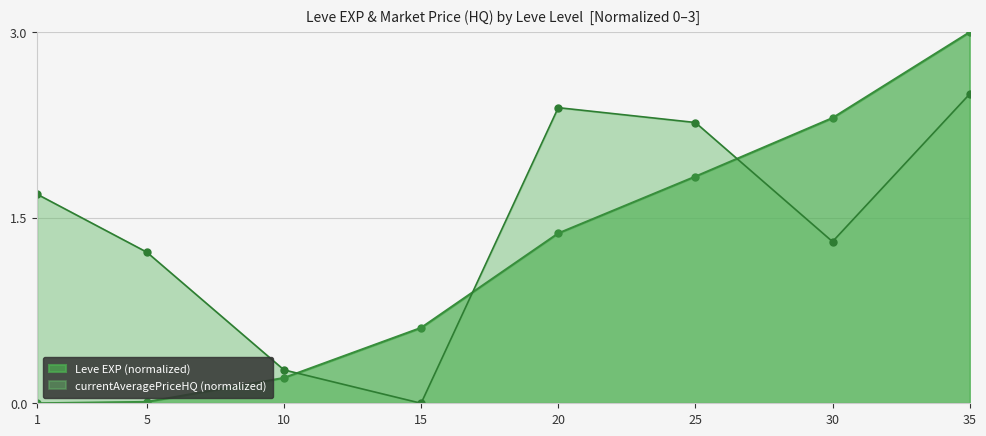

Rank the categories by currentAveragePriceHQ (avg by Level) value from highest to lowest.

35, 20, 25, 1, 30, 5, 10, 15